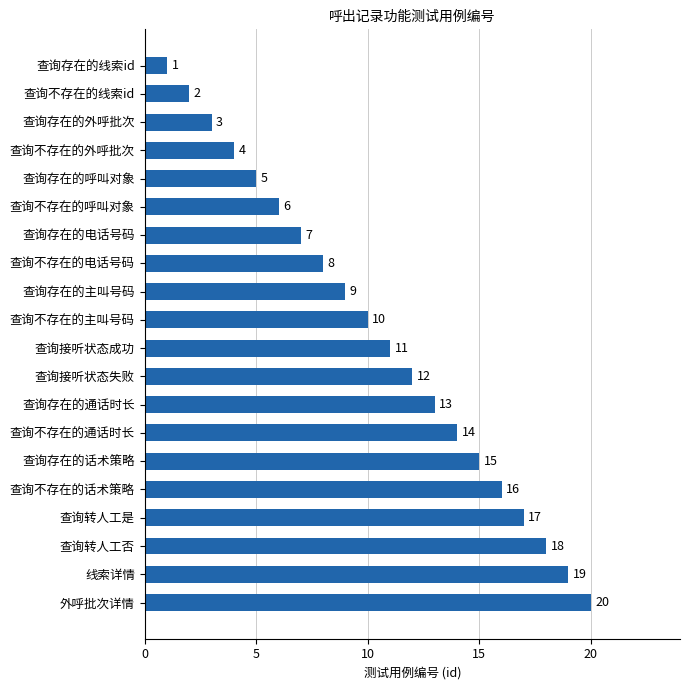

List the labels in order of value, smallest first.

查询存在的线索id, 查询不存在的线索id, 查询存在的外呼批次, 查询不存在的外呼批次, 查询存在的呼叫对象, 查询不存在的呼叫对象, 查询存在的电话号码, 查询不存在的电话号码, 查询存在的主叫号码, 查询不存在的主叫号码, 查询接听状态成功, 查询接听状态失败, 查询存在的通话时长, 查询不存在的通话时长, 查询存在的话术策略, 查询不存在的话术策略, 查询转人工是, 查询转人工否, 线索详情, 外呼批次详情